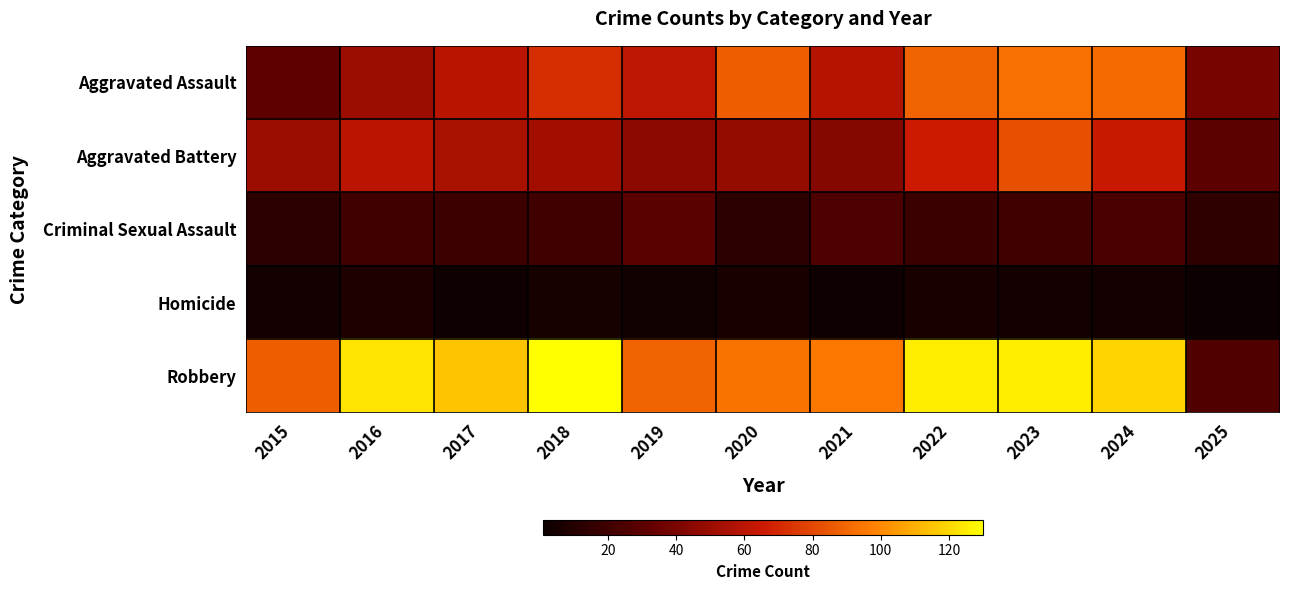

What is the total value across all series at 2019?

227